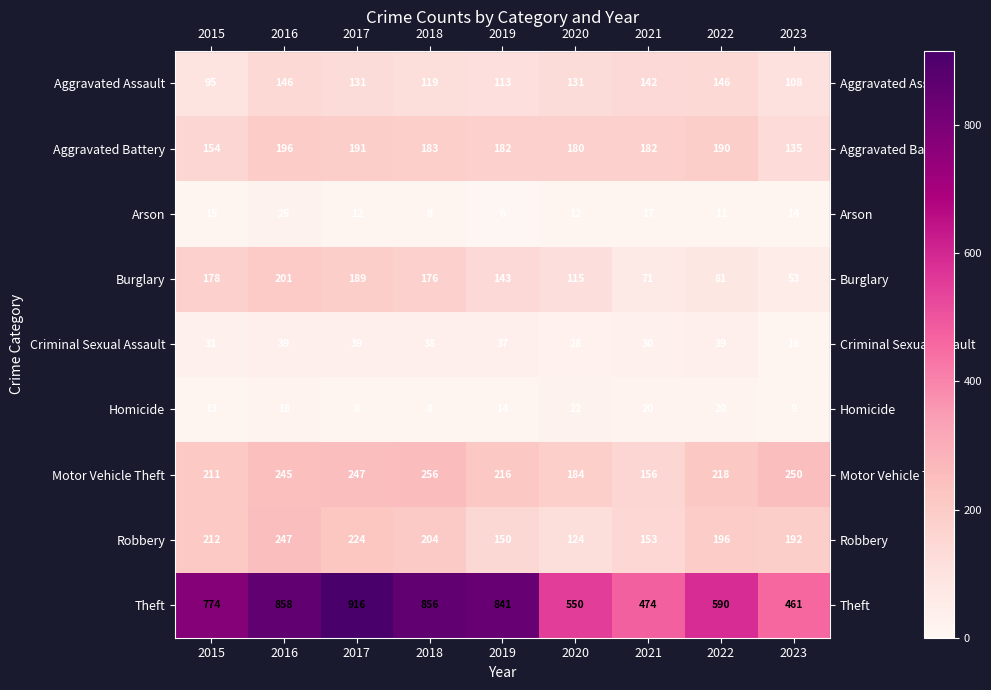

What is the lowest value of the Aggravated Assault series?

95